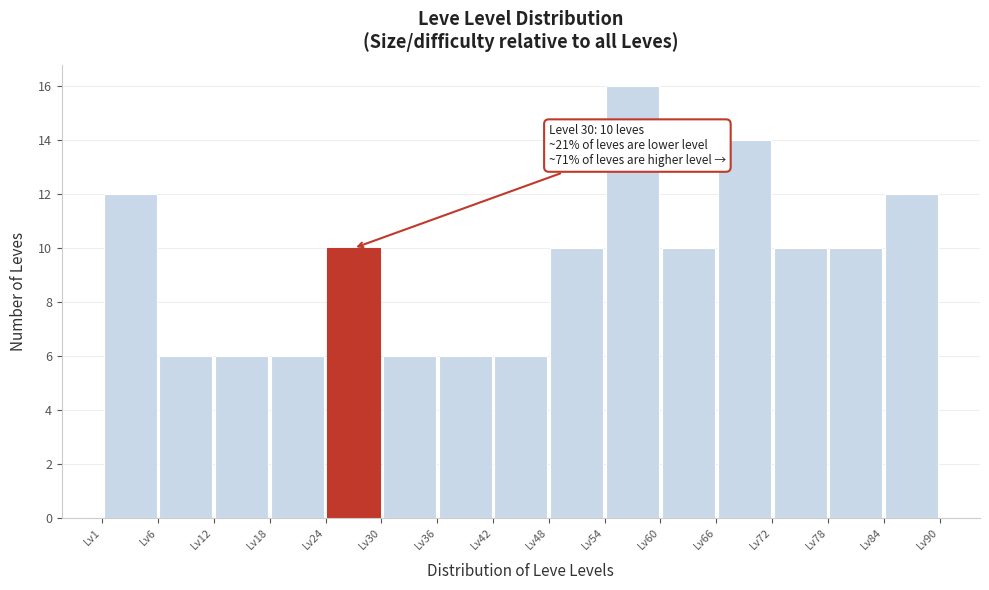

Which range on the x-axis has the tallest bar?

54 to 60